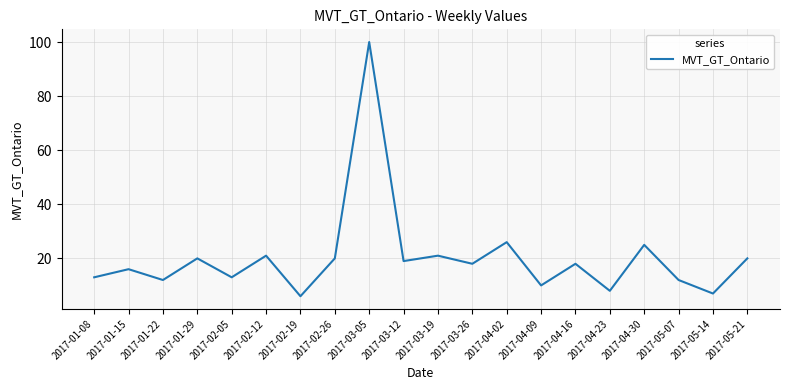

How many lines are shown in the chart?

1